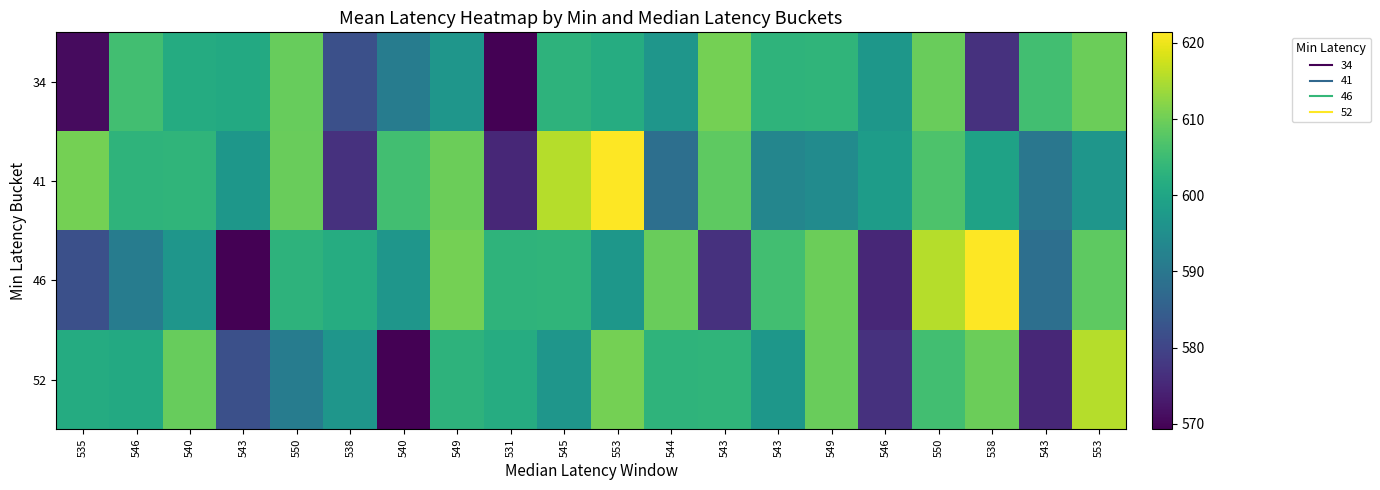

Reading left to right, list all the values displayed in this chart.

34: 535=570.8	546=605.6	540=601.3	543=600.9	550=609.3	538=582.1	540=591.1	549=596.6	531=569.3	545=603.0	553=601.5	544=596.6	543=610.5	543=603.1	549=603.4	546=596.9	550=609.4	538=576.8	543=605.7	553=609.6
41: 535=610.5	546=603.1	540=603.4	543=596.9	550=609.4	538=576.8	540=605.7	549=609.6	531=575.2	545=615.6	553=621.4	544=588.3	543=608.5	543=593.3	549=594.5	546=598.0	550=606.8	538=599.3	543=590.0	553=596.7
46: 535=582.1	546=591.1	540=596.6	543=569.3	550=603.0	538=601.5	540=596.6	549=610.5	531=603.1	545=603.4	553=596.9	544=609.4	543=576.8	543=605.7	549=609.6	546=575.2	550=615.6	538=621.4	543=588.3	553=608.5
52: 535=601.3	546=600.9	540=609.3	543=582.1	550=591.1	538=596.6	540=569.3	549=603.0	531=601.5	545=596.6	553=610.5	544=603.1	543=603.4	543=596.9	549=609.4	546=576.8	550=605.7	538=609.6	543=575.2	553=615.6